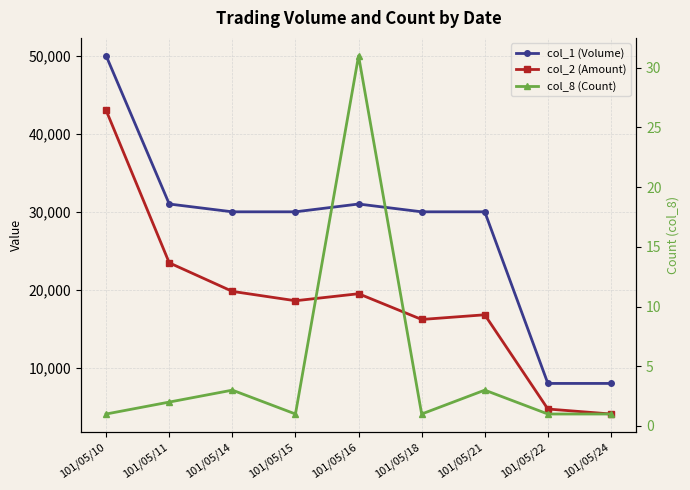

In col_8 (Count), how many points are higher than both neighbors (excluding endpoints)?

3